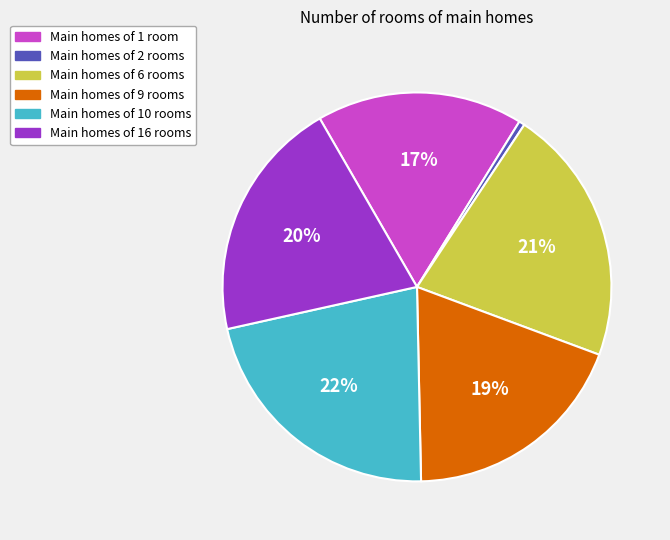

Count the number of slices in the pie.

6